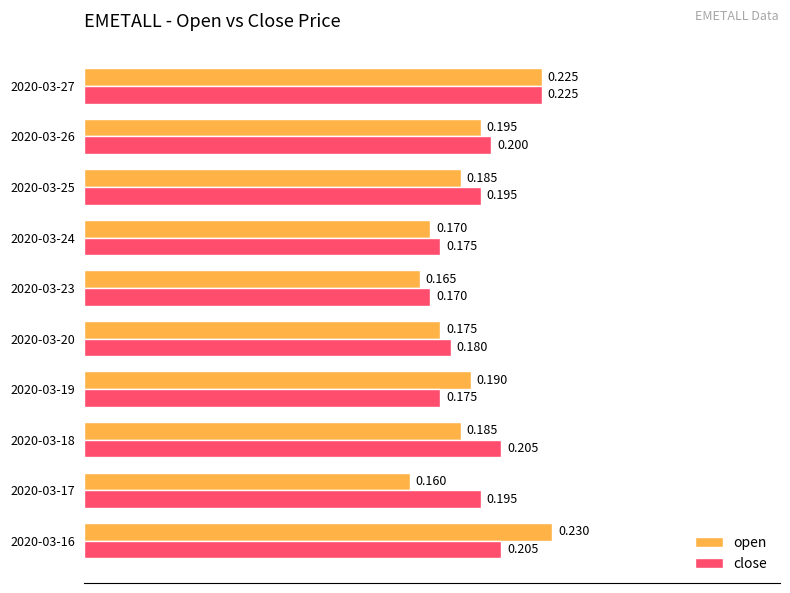

What are all the series names shown in the legend?

open, close